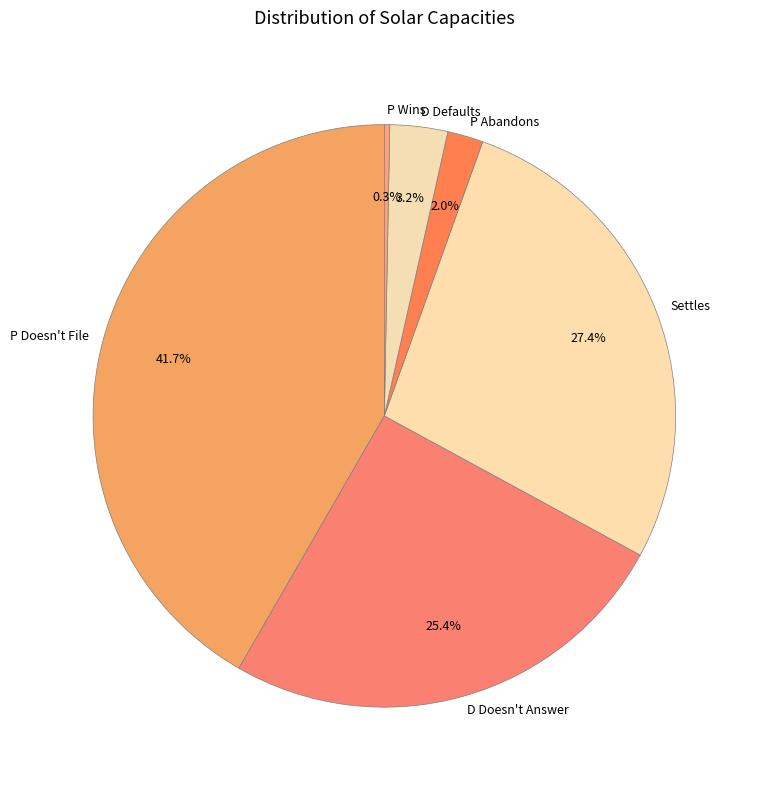

Is there a majority slice in this chart?

No